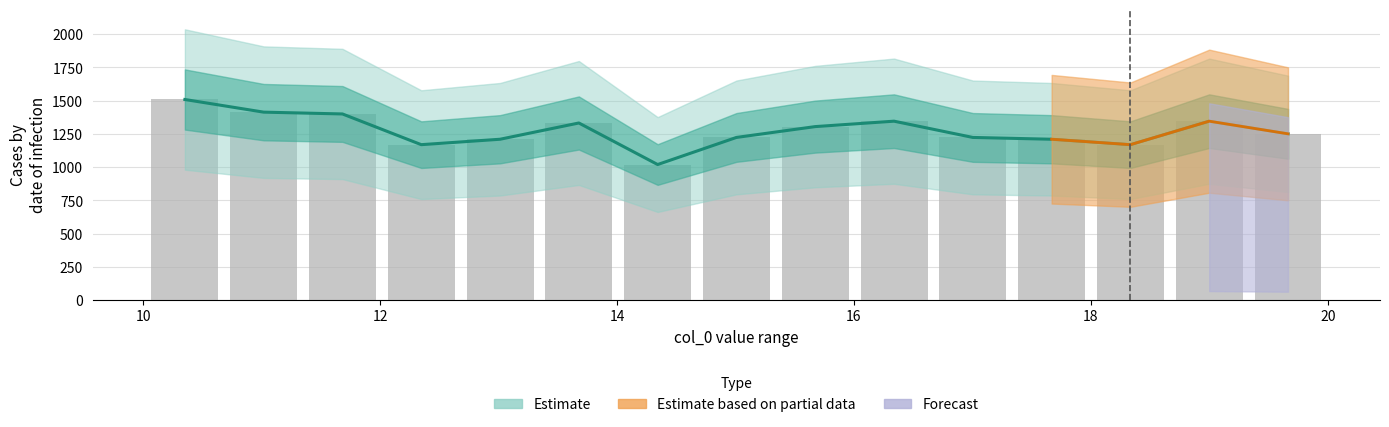

Does the chart contain any negative values?

No